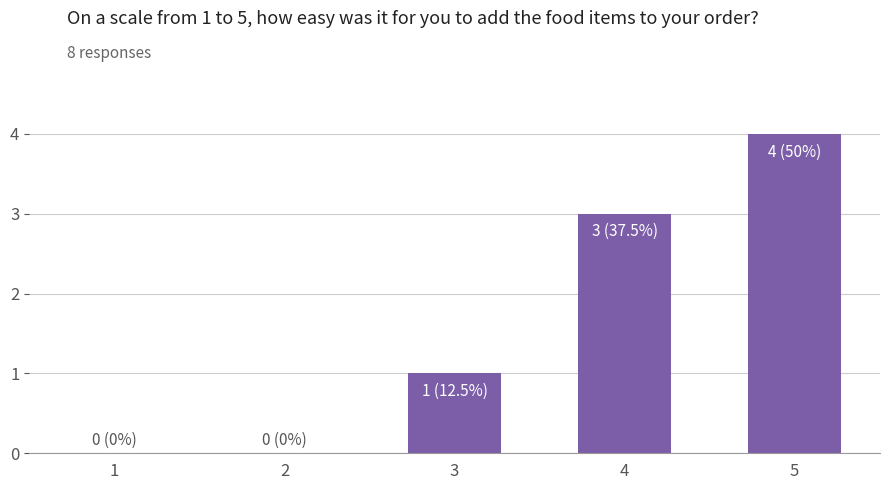

True or false: the data shows 3 at 4.

True